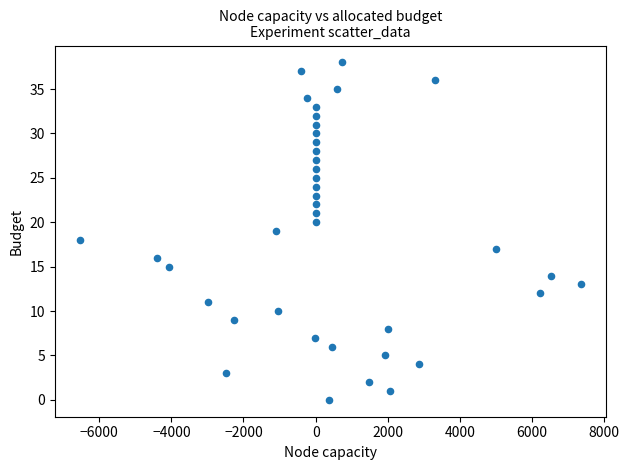

What is the range of Y values (max minus min)?

38